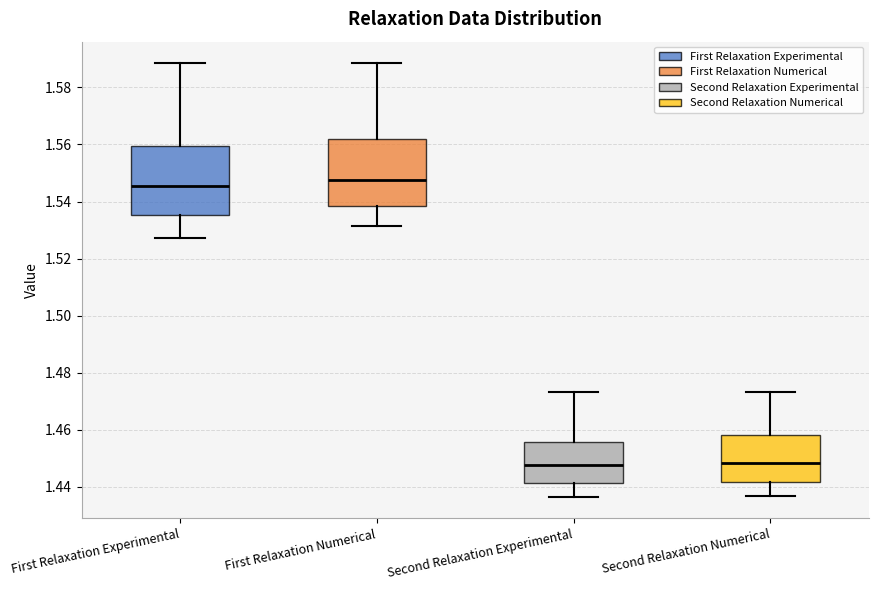

Reading left to right, transcribe this box plot: for each box, give where its median line is, the range the box spans, and where its two whiskers end, as read against the y-axis. The values are not printed on the chart, so give them approximately, as read against the axis.

First Relaxation Experimental: median 1.546, box 1.536 to 1.560, whiskers 1.528 to 1.588
First Relaxation Numerical: median 1.548, box 1.538 to 1.562, whiskers 1.532 to 1.588
Second Relaxation Experimental: median 1.448, box 1.442 to 1.456, whiskers 1.436 to 1.474
Second Relaxation Numerical: median 1.448, box 1.442 to 1.458, whiskers 1.436 to 1.474